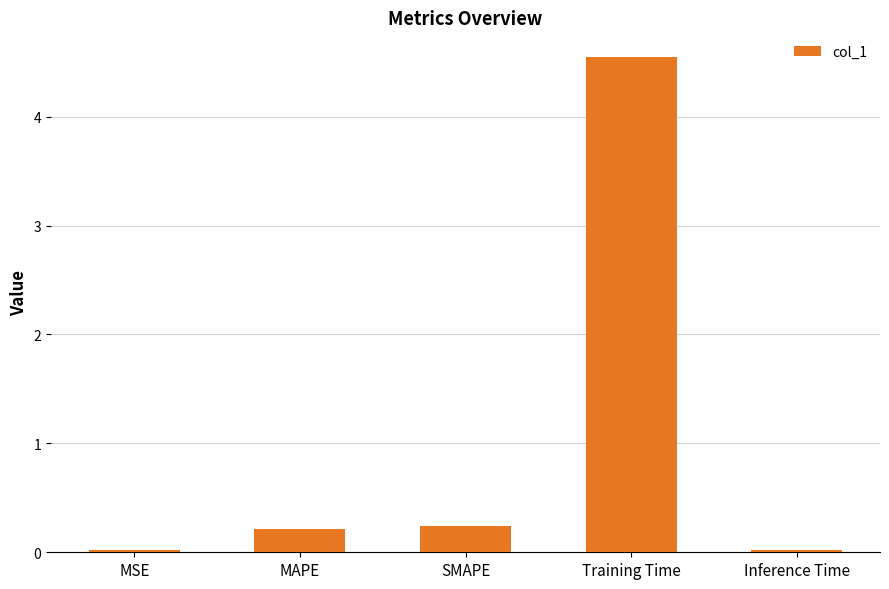

True or false: the data shows 0.0 at Inference Time.

True